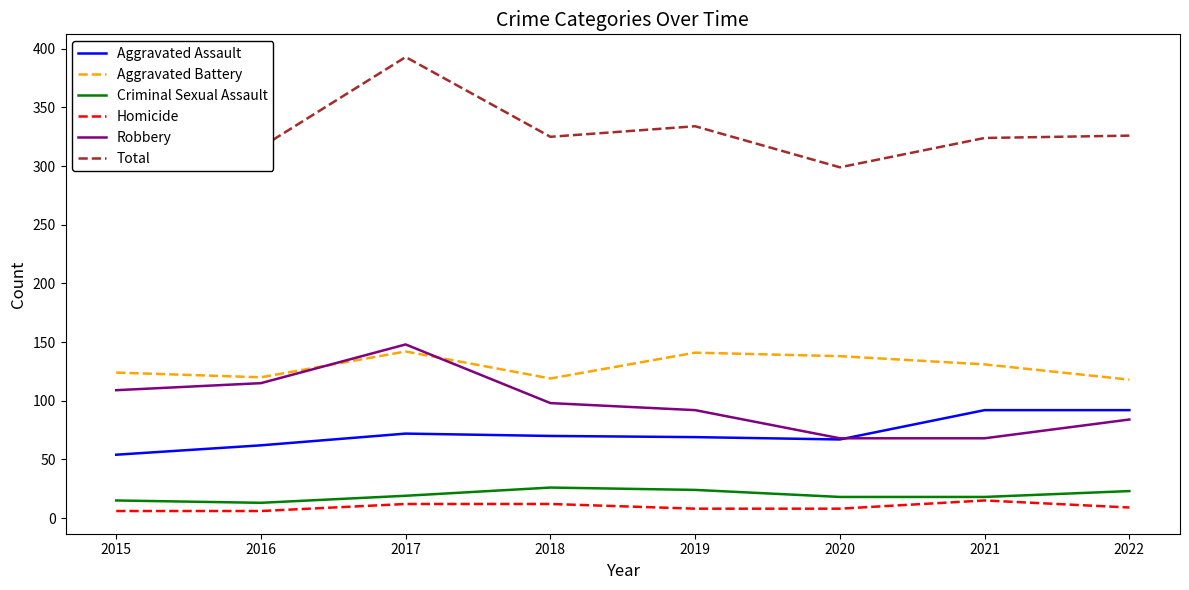

What is the difference between the second highest and second lowest values in the Homicide series?

6